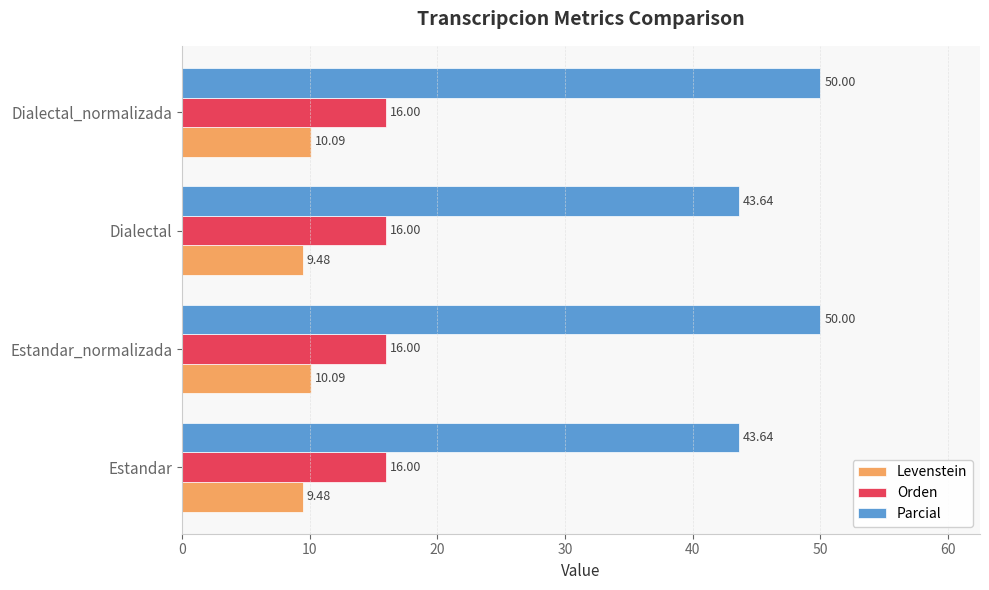

Rank the series by their average value, from highest to lowest.

Parcial, Orden, Levenstein